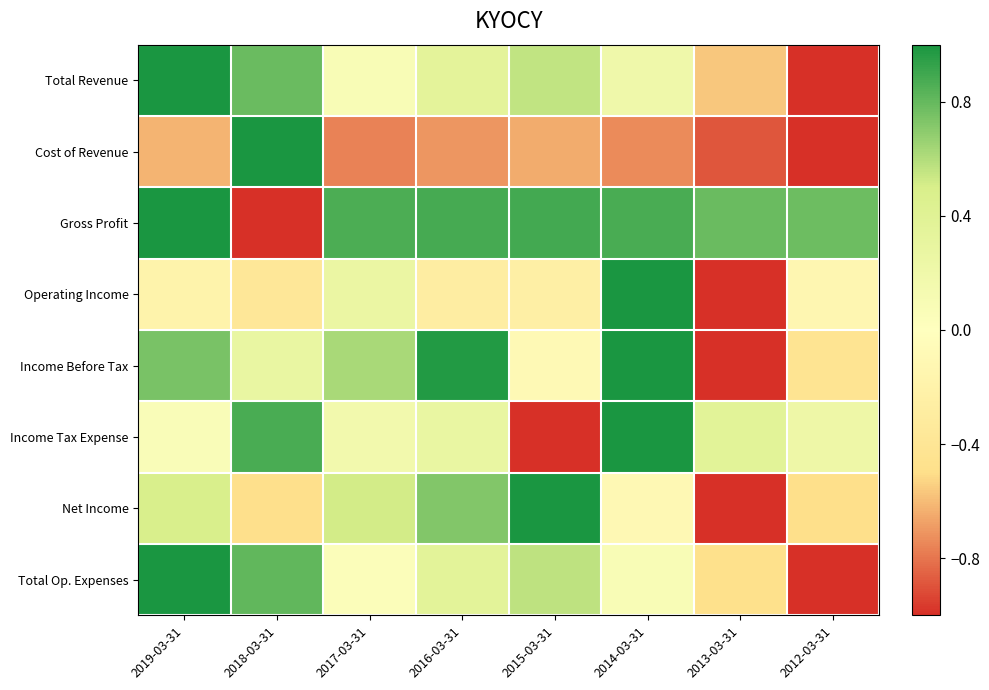

At how many categories does at least one series exceed 0?

8